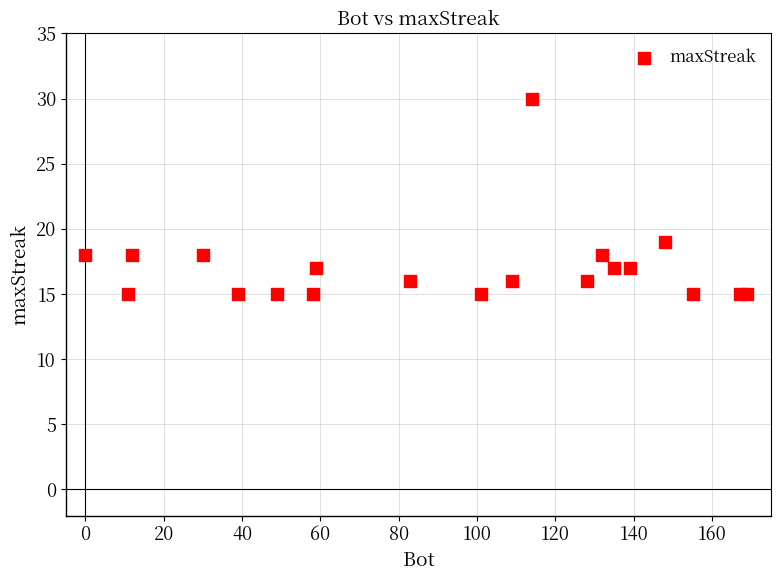

What is the range of Y values (max minus min)?

15